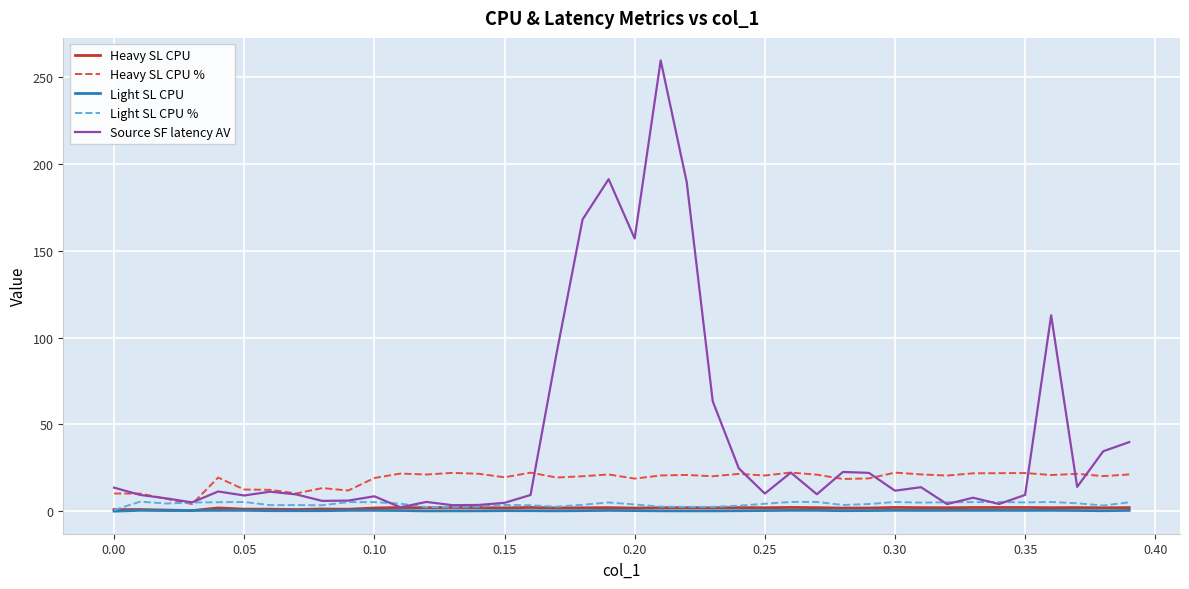

How many lines are shown in the chart?

5